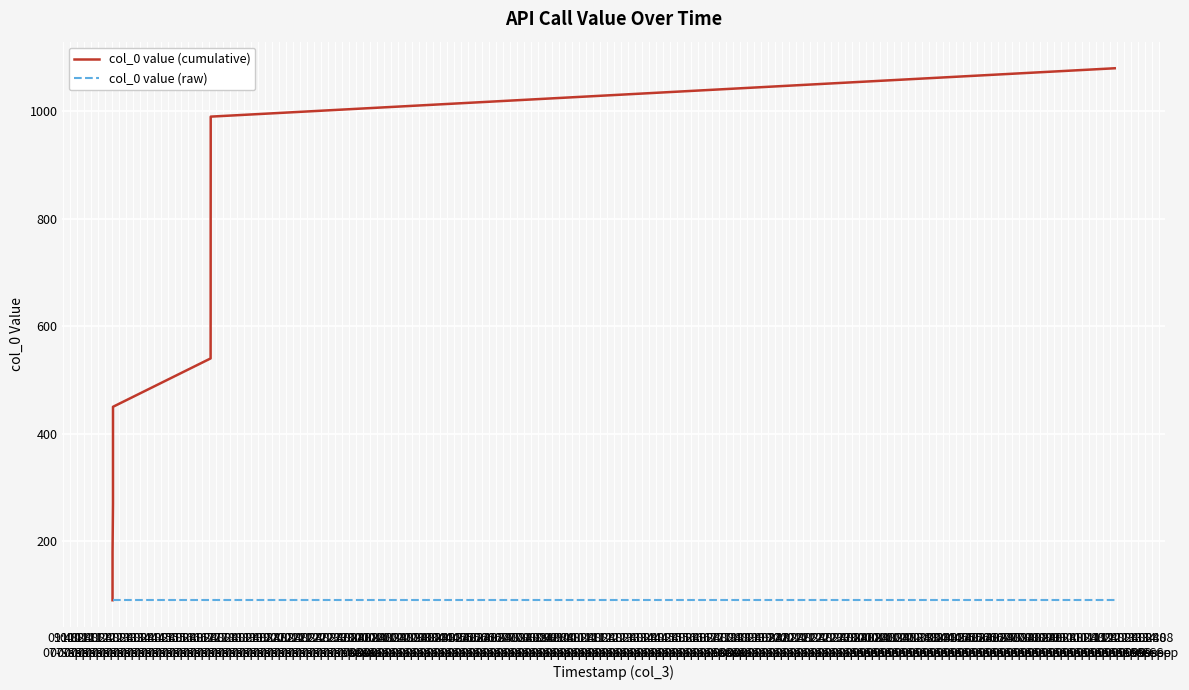

What is the lowest value of the col_0 value (raw) series?

90